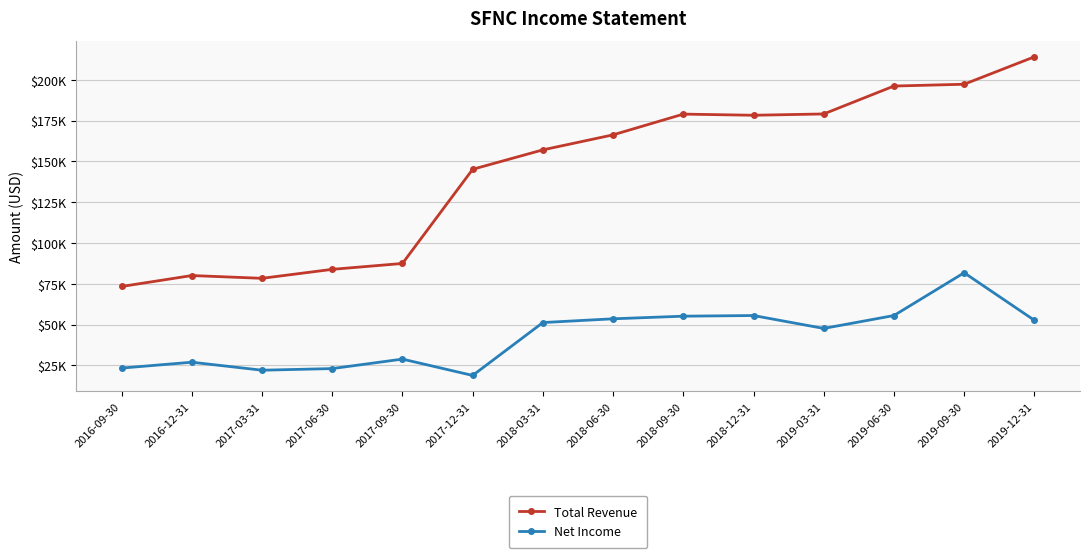

In Total Revenue, how many points are lower than both neighbors (excluding endpoints)?

2